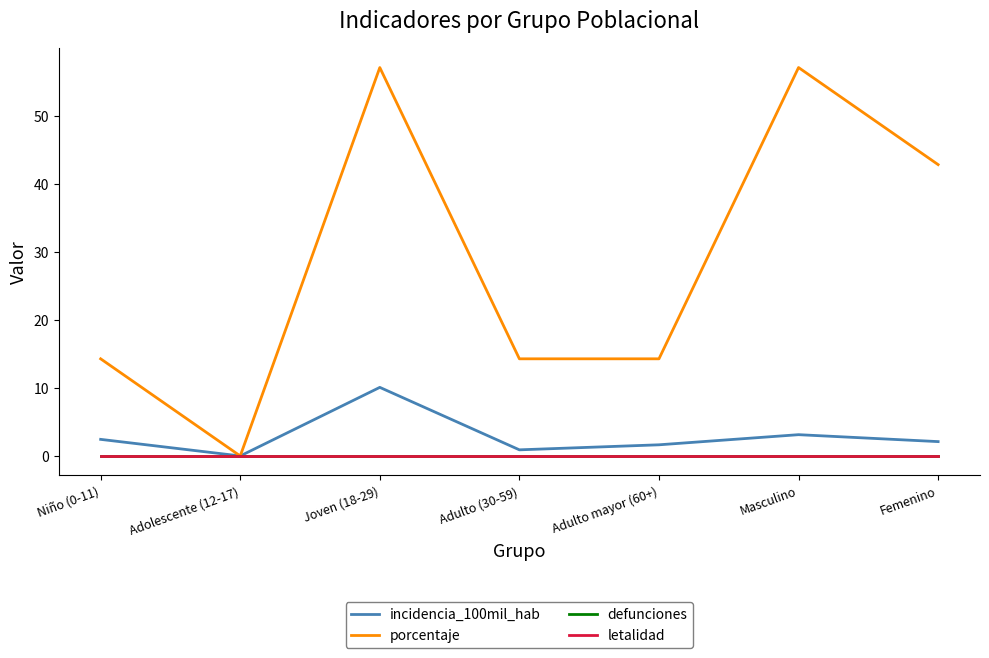

Which category has the lowest value across all series?

Adolescente (12-17)